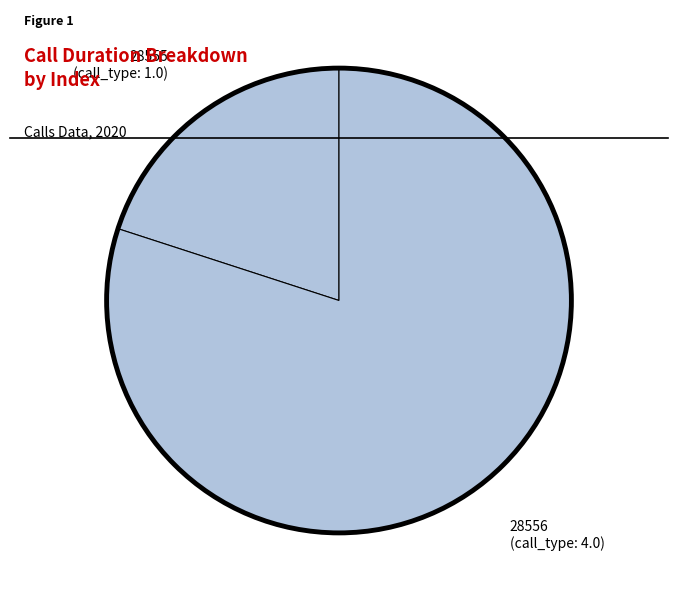

Count the number of slices in the pie.

2